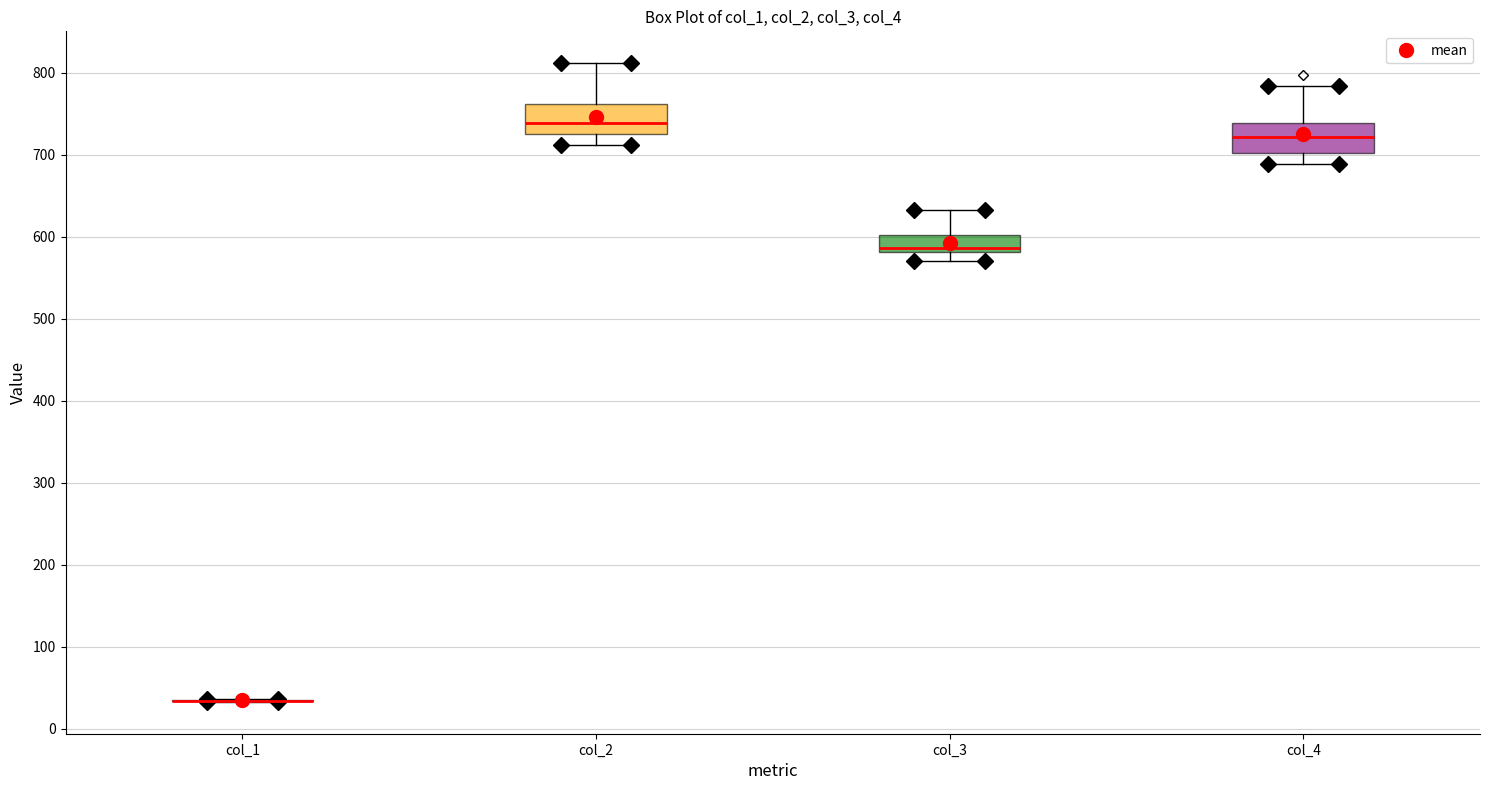

Where does the lower whisker of the box for col_2 end on the y-axis? The values are not printed on the chart, so give them approximately, as read against the axis.

710